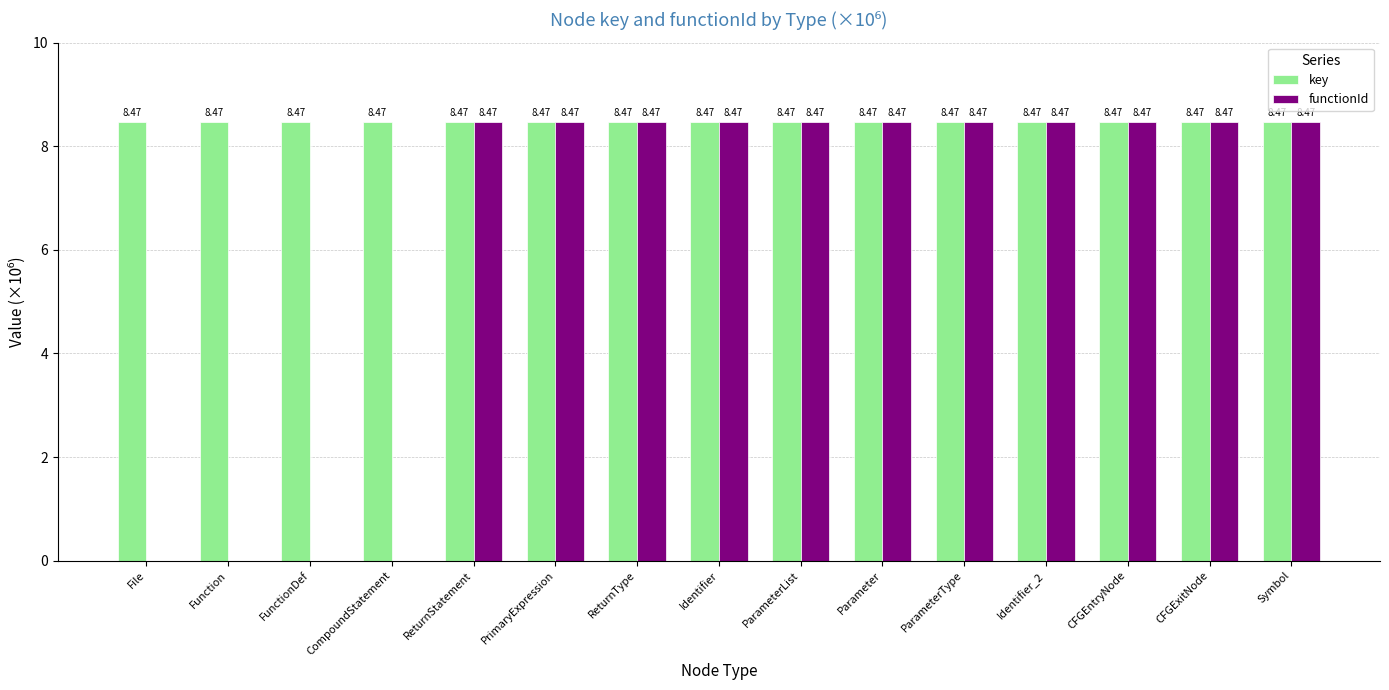

Count the number of categories in the chart.

15